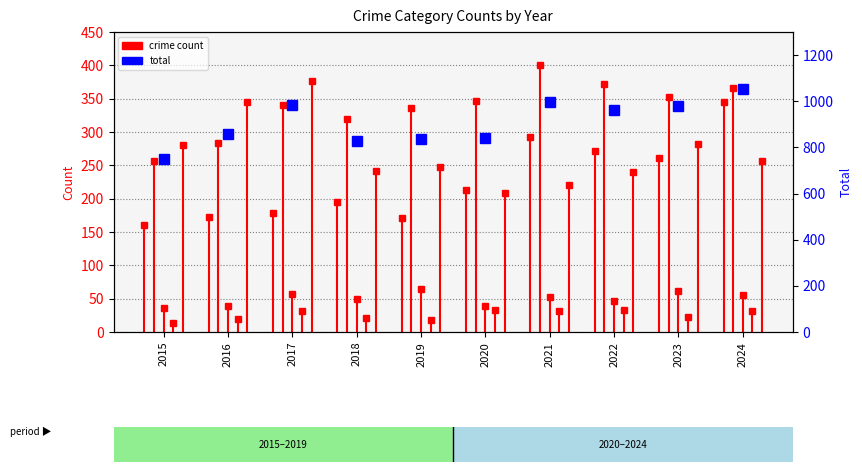

Reading left to right, list all the values displayed in this chart.

2015=749	2016=859	2017=984	2018=826	2019=836	2020=840	2021=996	2022=964	2023=980	2024=1053